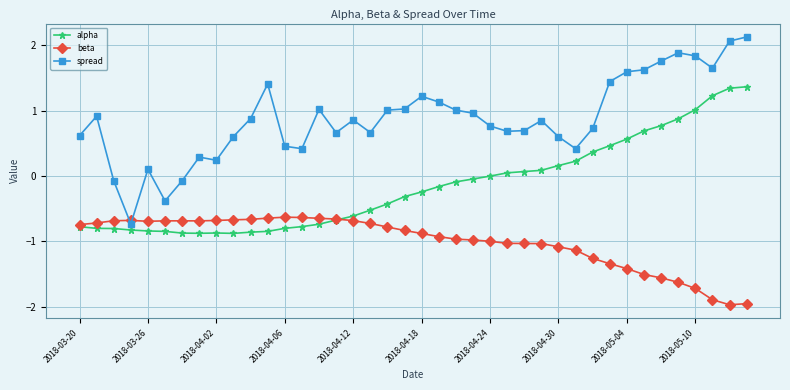

Which series ends up on top after the final intersection of spread and beta?

spread